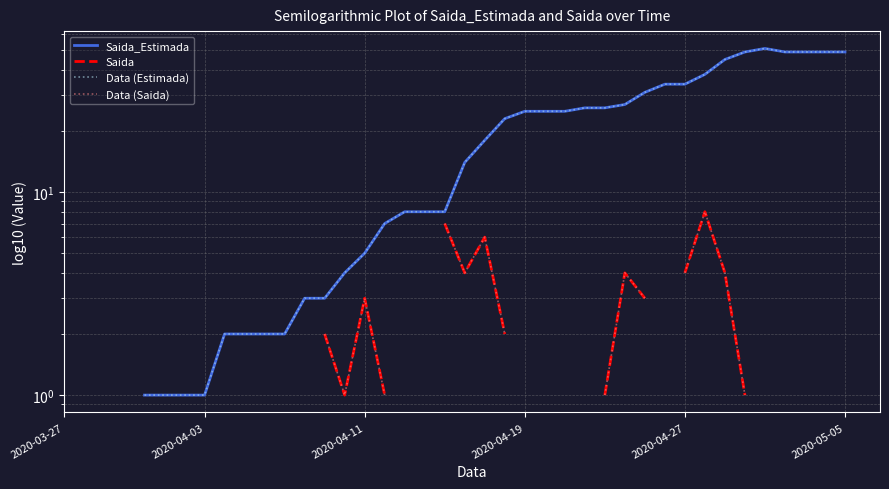

What is the label of the 39th point from the right?

2020-04-03